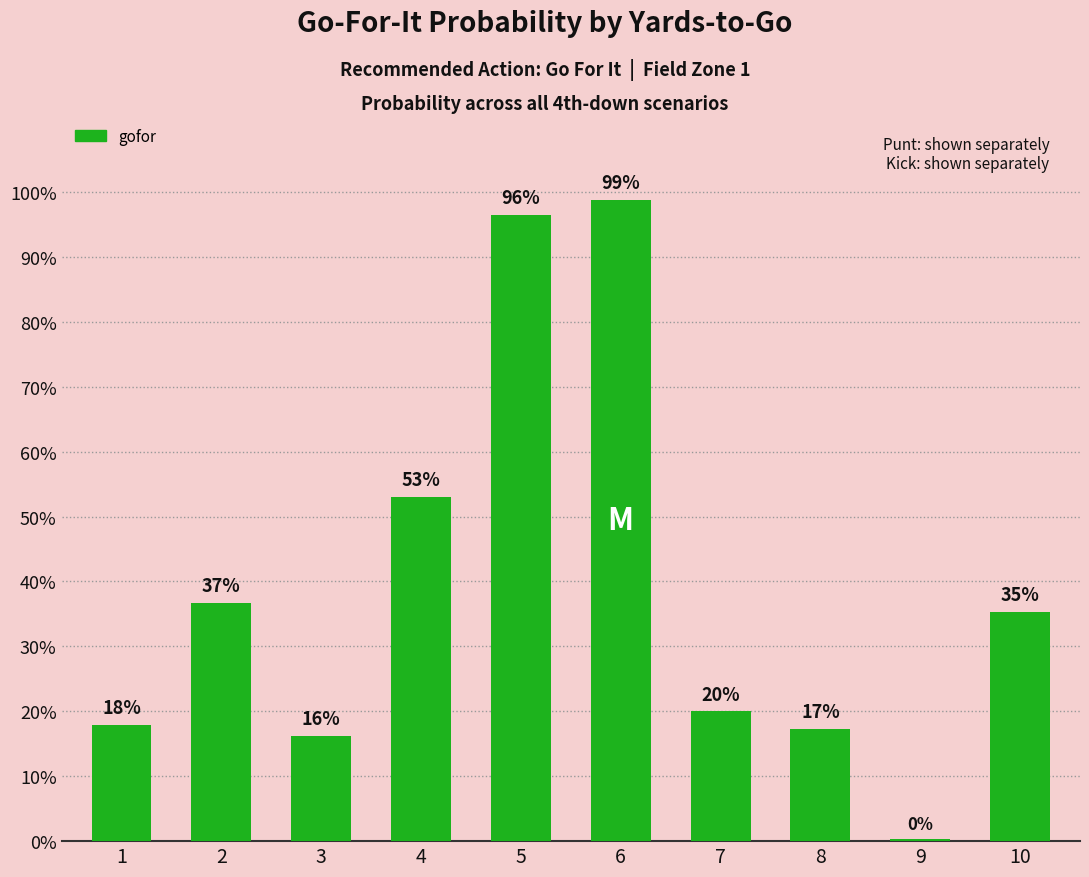

Rank the categories by value from lowest to highest.

9, 3, 8, 1, 7, 10, 2, 4, 5, 6